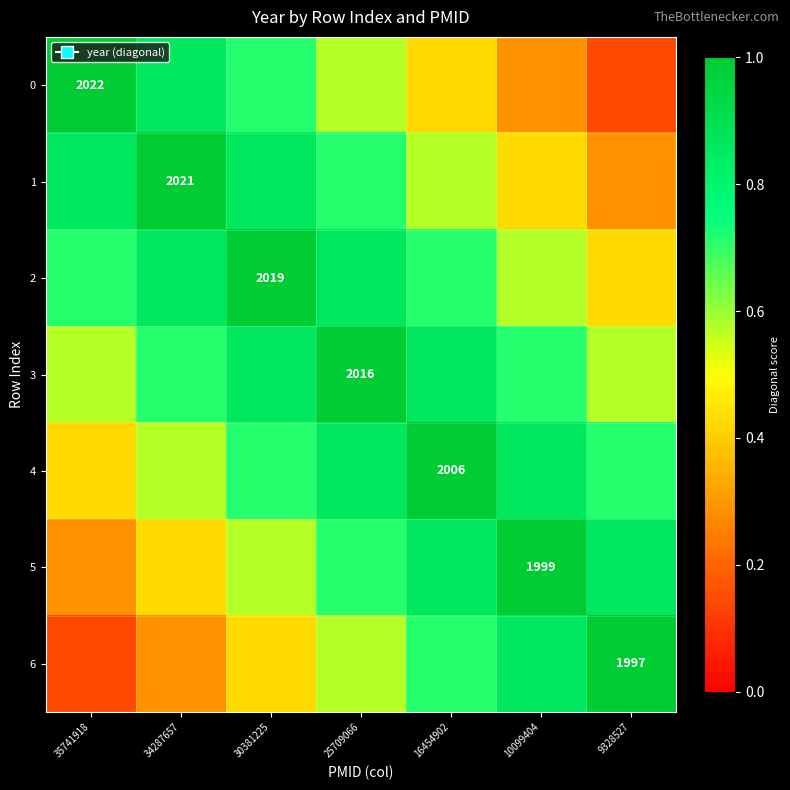

How many series are shown in this chart?

7